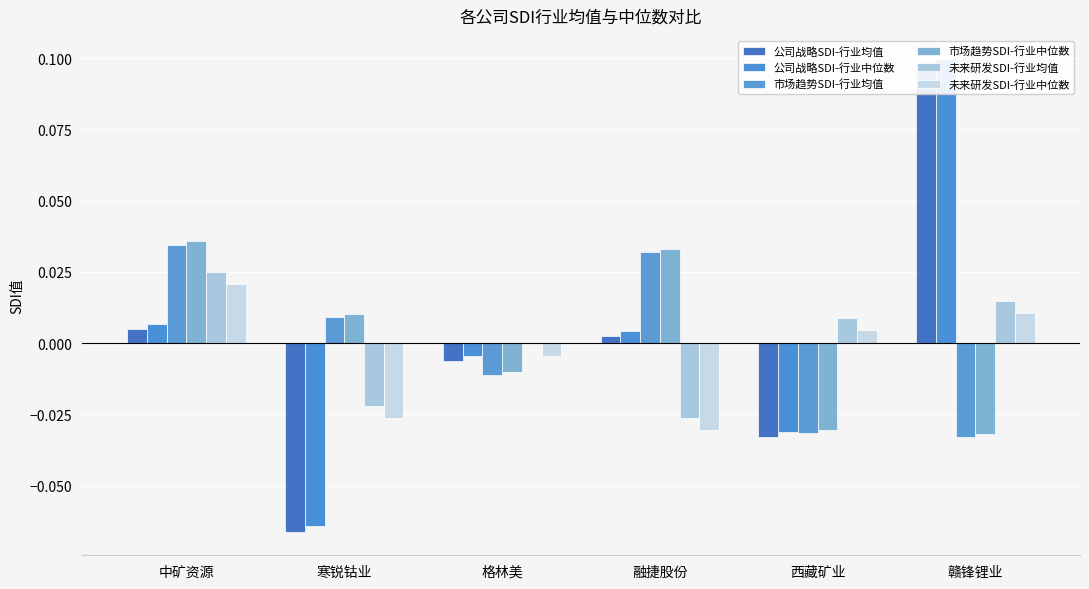

Where does the 市场趋势SDI-行业中位数 series first go above 0?

中矿资源